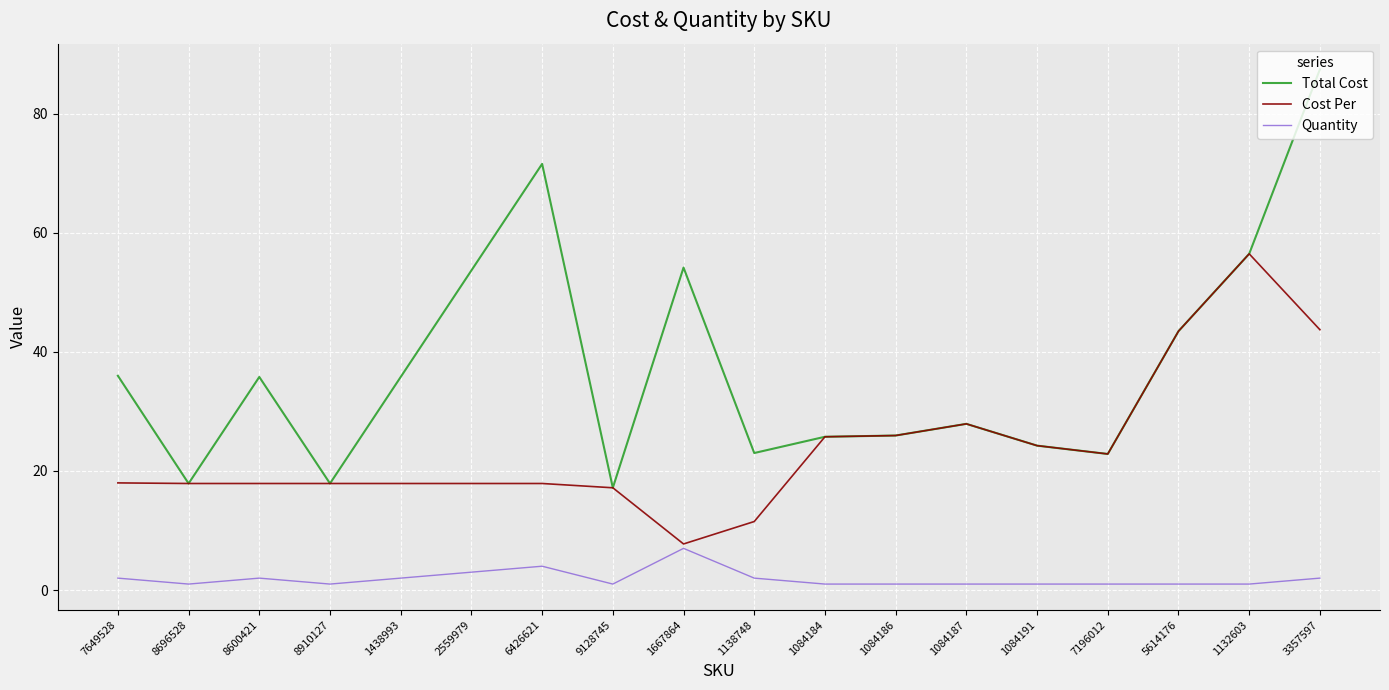

The Cost Per series shows 17.9 at 2559979. True or false?

True